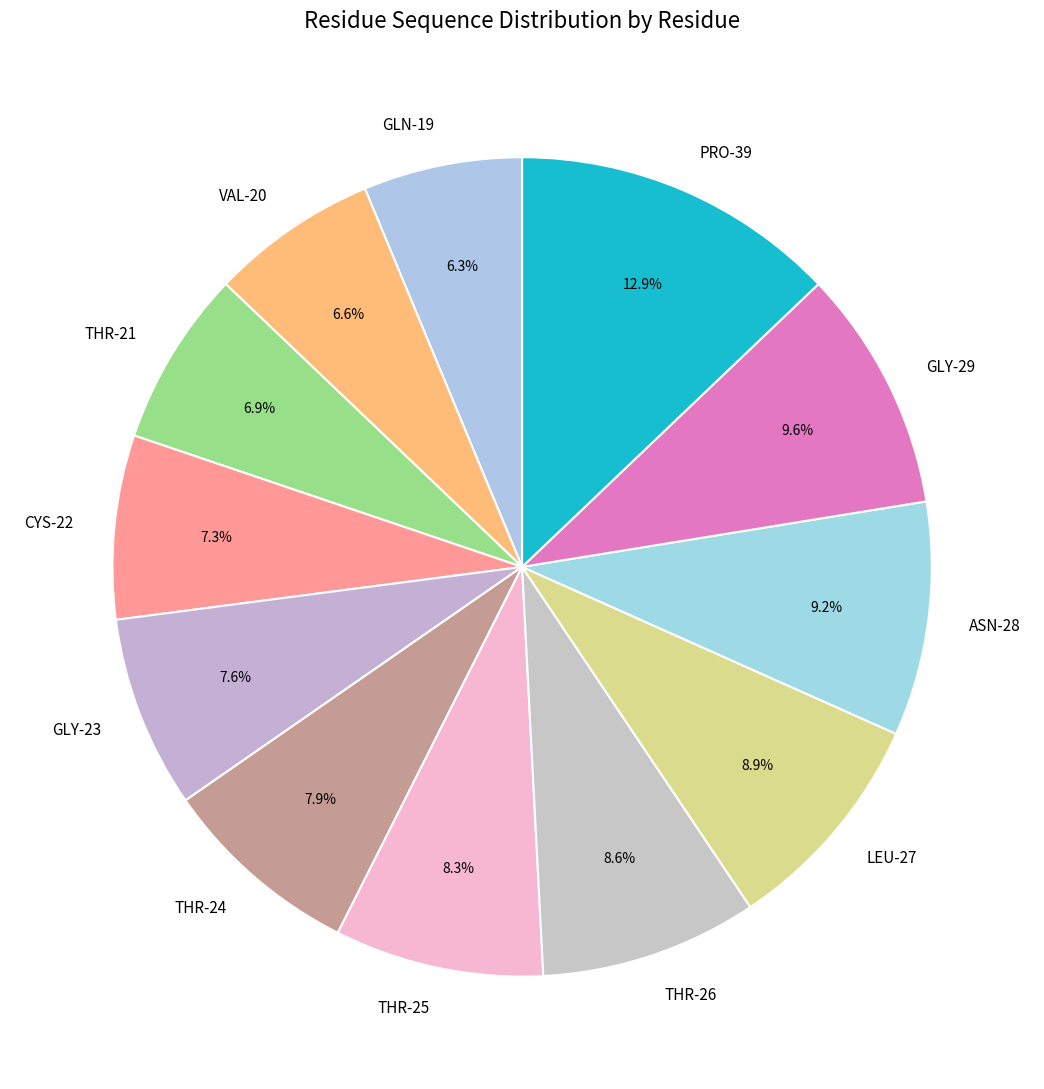

To the nearest percent, what percentage of the pie is THR-25?

8%